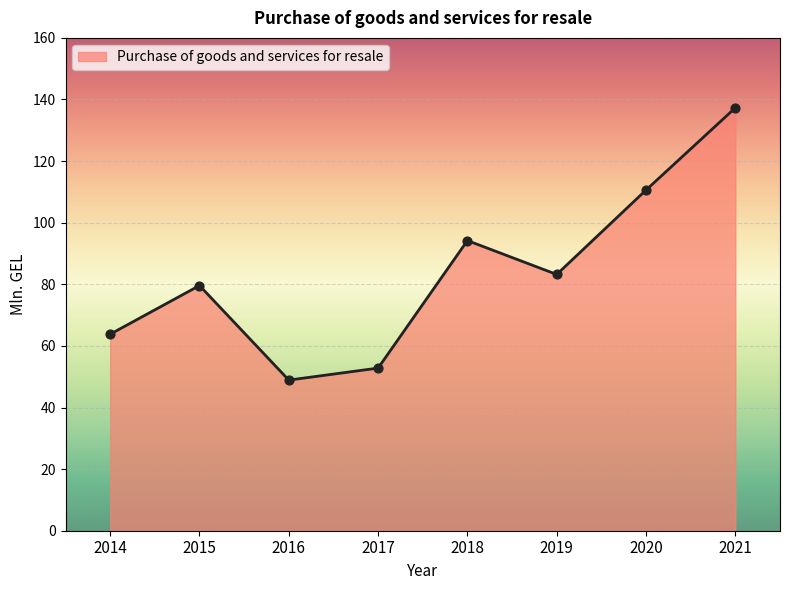

What is the ratio of the value at 2019 to the value at 2021?

0.6